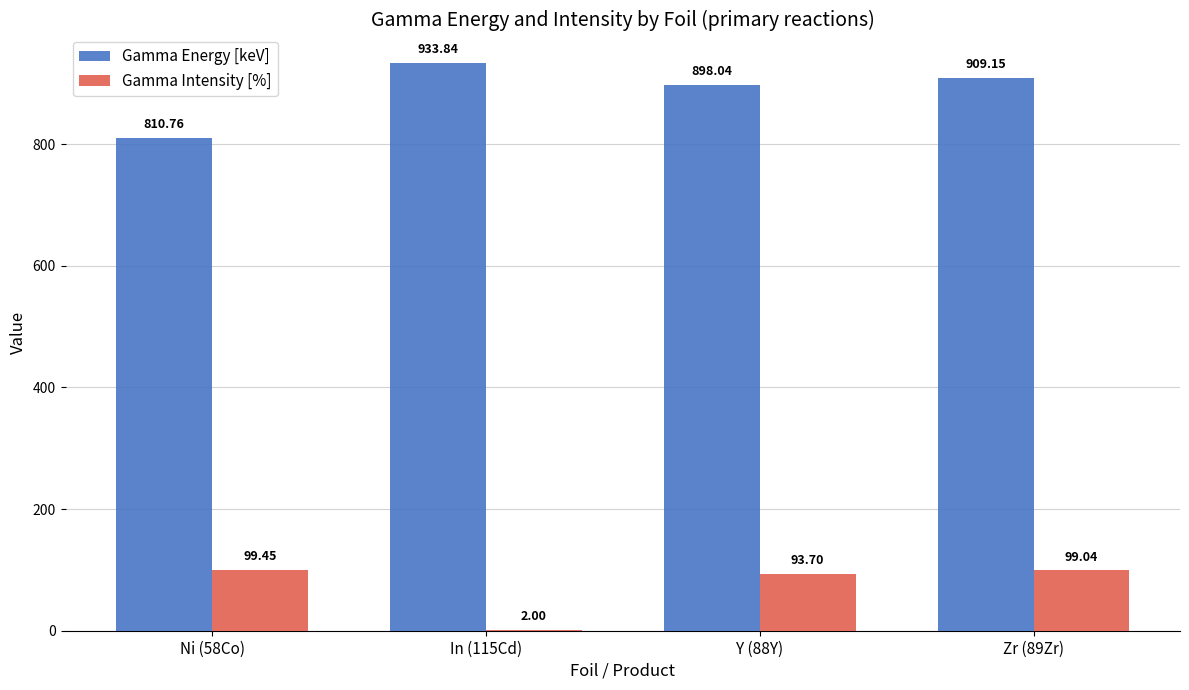

At which category does the chart reach its peak across all series?

In (115Cd)